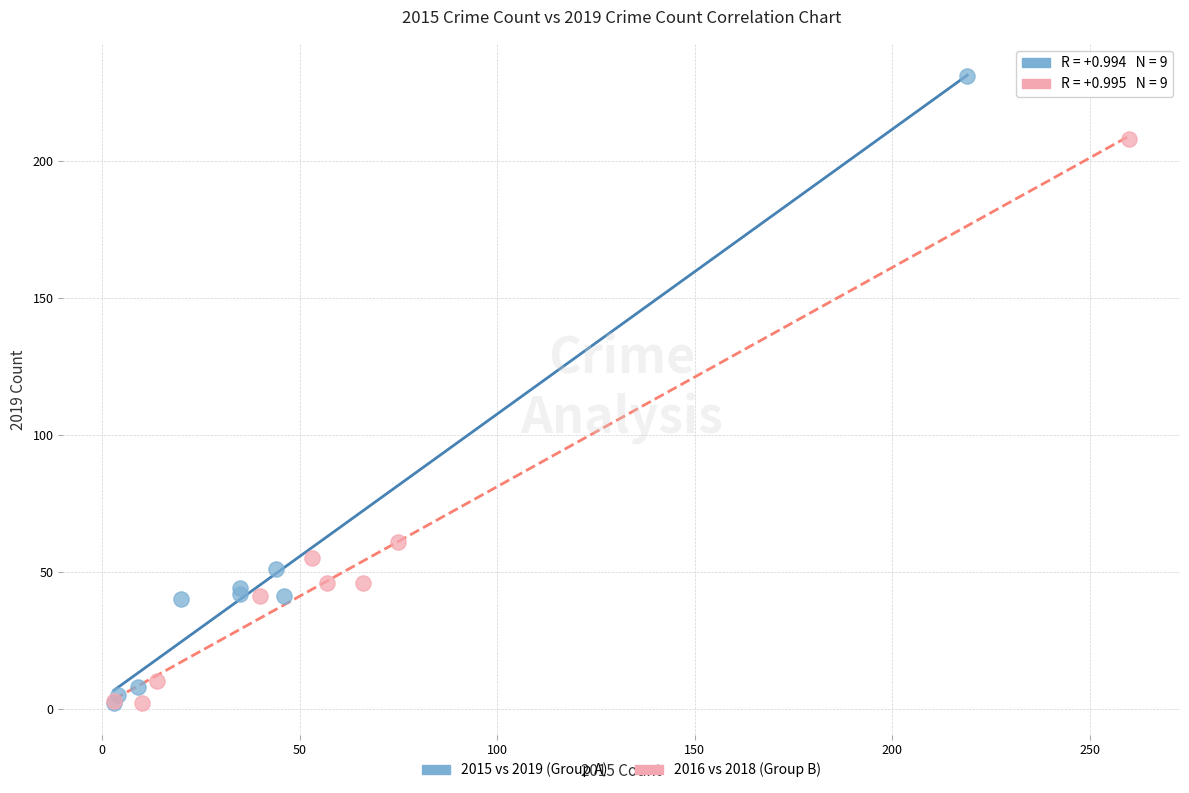

Which series reaches the maximum Y coordinate?

2015 vs 2019 (Group A)